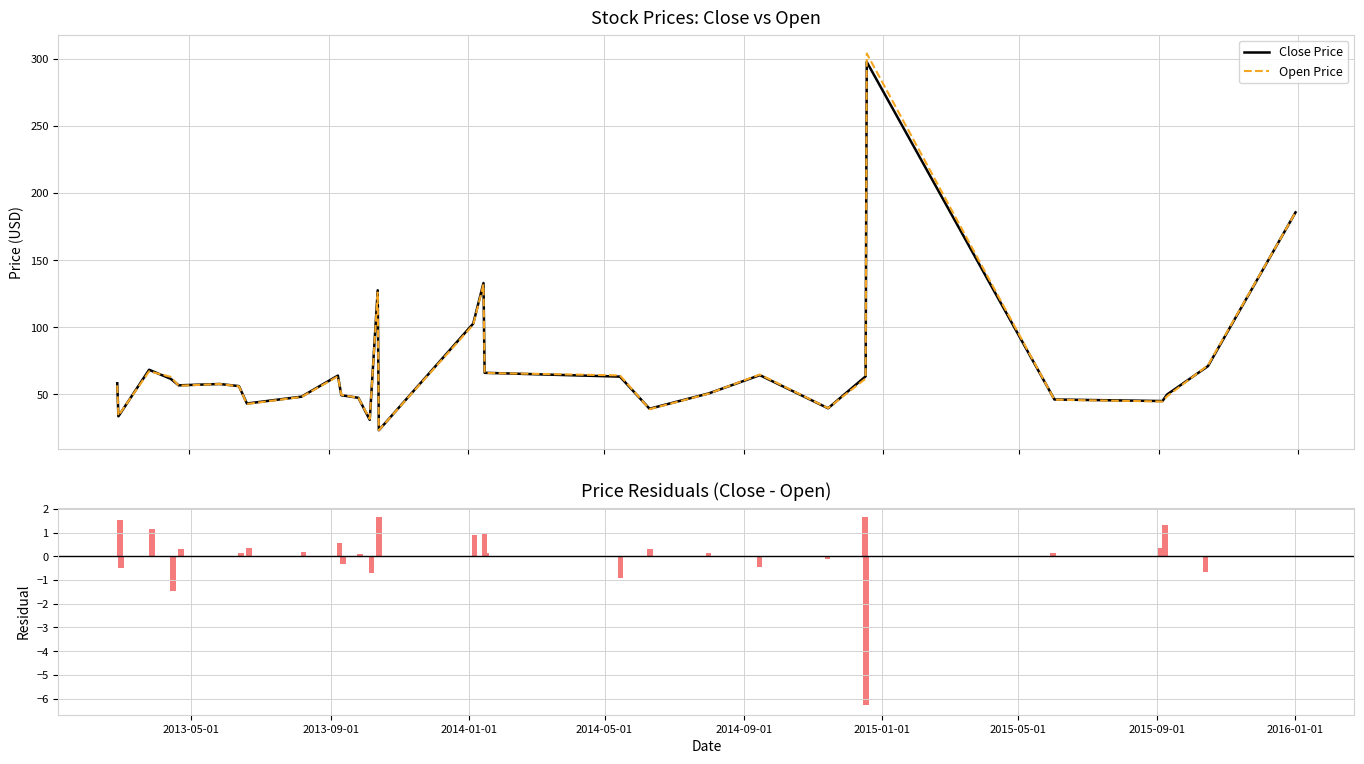

What is the highest value of the Close Price series?

297.7